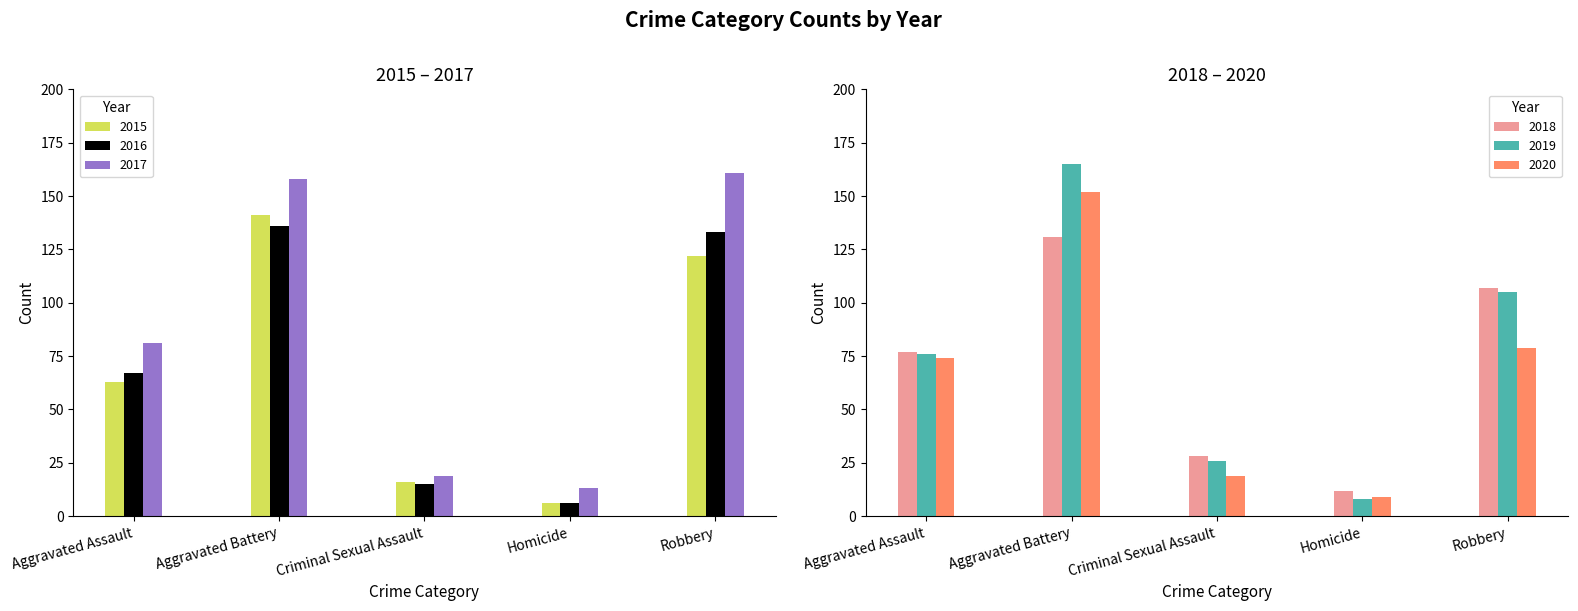

What is the label of the 2nd bar from the left?

Aggravated Battery